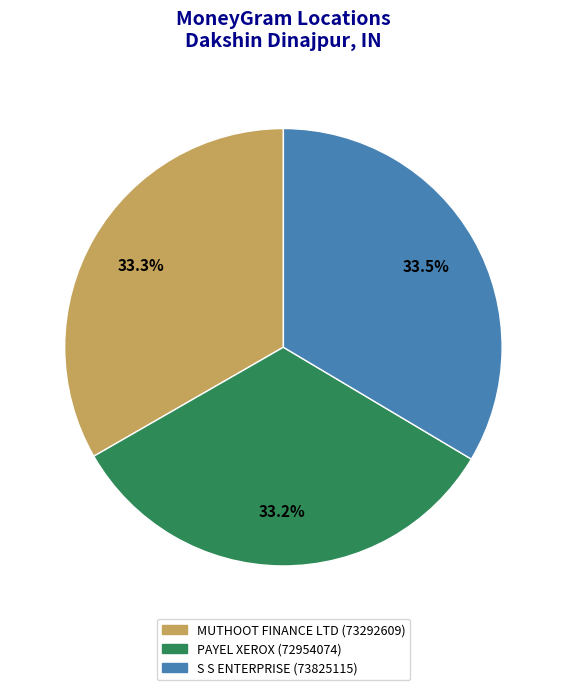

How many slices are in this pie chart?

3